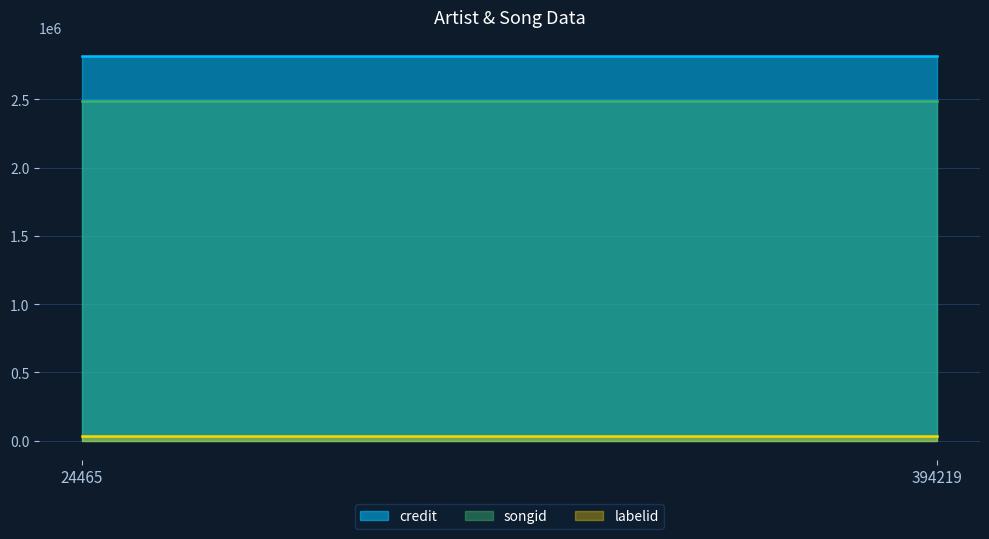

What is the sum of the songid values at 394219 and 24465?

4980920.0